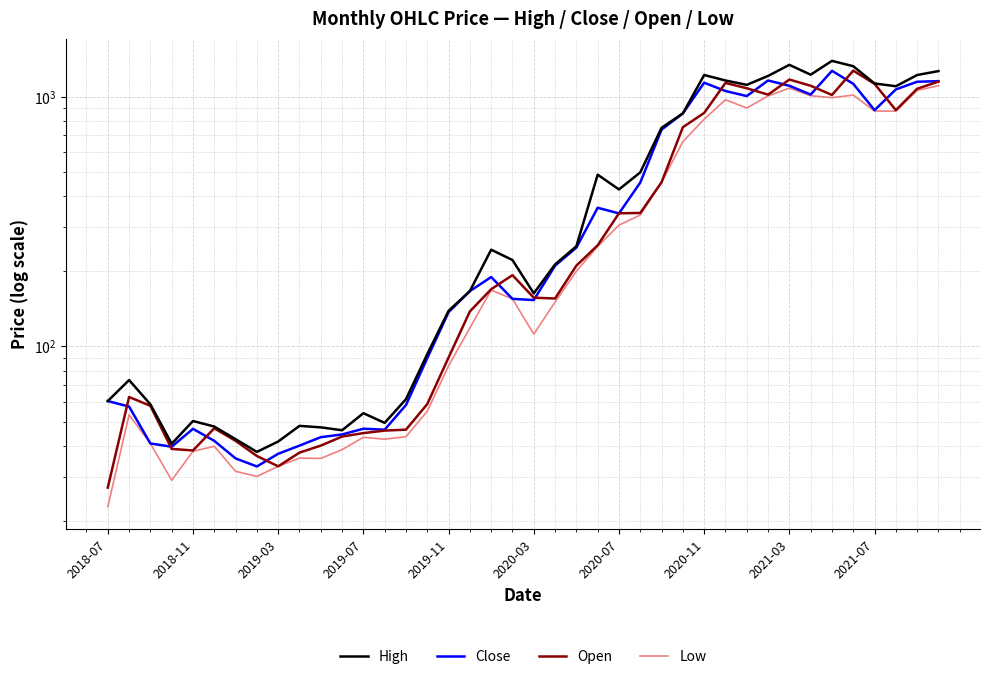

The value of Close at 25 is 273.2. True or false?

False